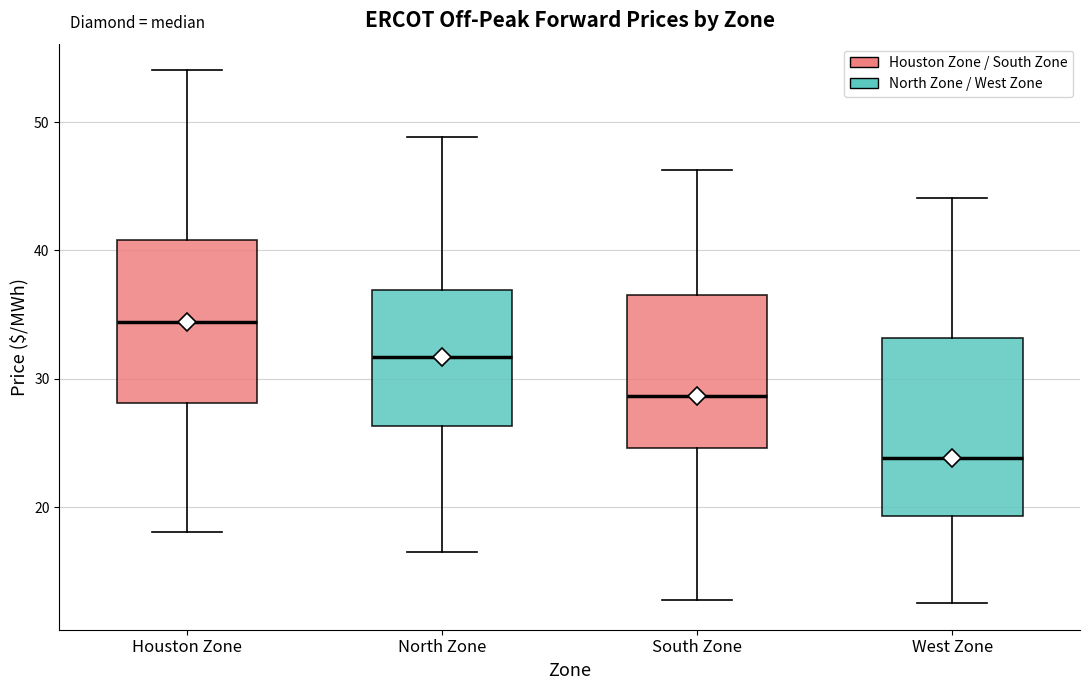

Reading left to right, read every box against the y-axis: the position of its median line, the range the box covers, and the ends of its whiskers. The values are not printed on the chart, so give them approximately, as read against the axis.

Houston Zone: median 34, box 28 to 41, whiskers 18 to 54
North Zone: median 32, box 26 to 37, whiskers 17 to 49
South Zone: median 29, box 25 to 37, whiskers 13 to 46
West Zone: median 24, box 19 to 33, whiskers 13 to 44